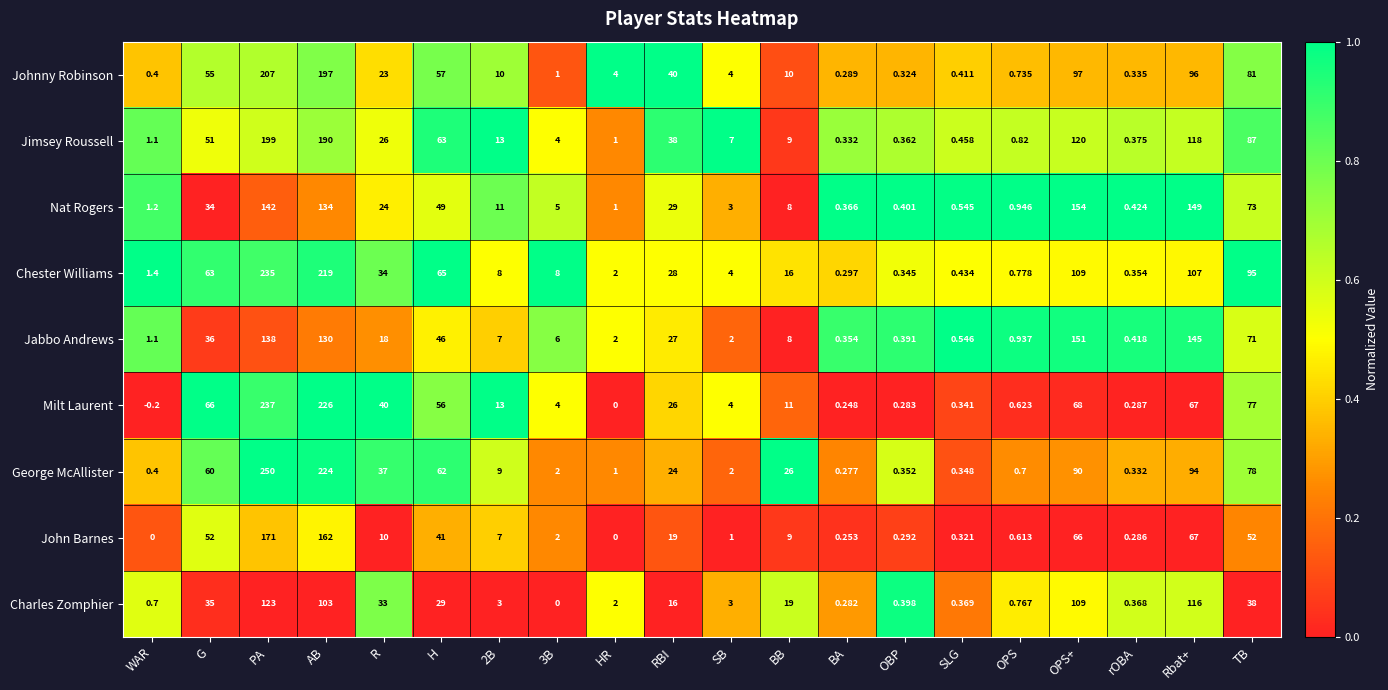

At SLG, list the series in order from largest to smallest.

Jabbo Andrews, Nat Rogers, Jimsey Roussell, Chester Williams, Johnny Robinson, Charles Zomphier, George McAllister, Milt Laurent, John Barnes